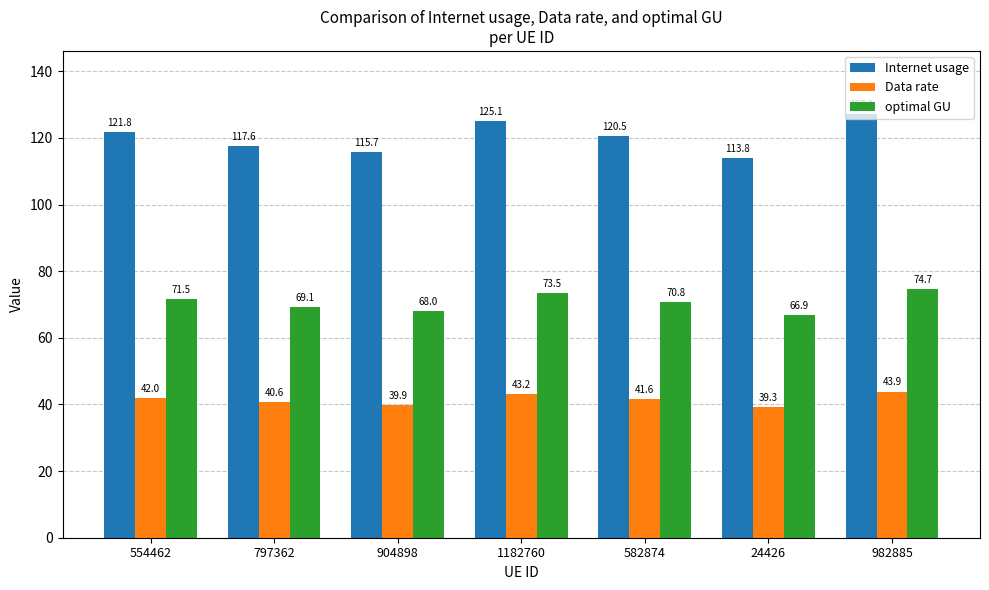

List the labels in order of optimal GU value, largest first.

982885, 1182760, 554462, 582874, 797362, 904898, 24426